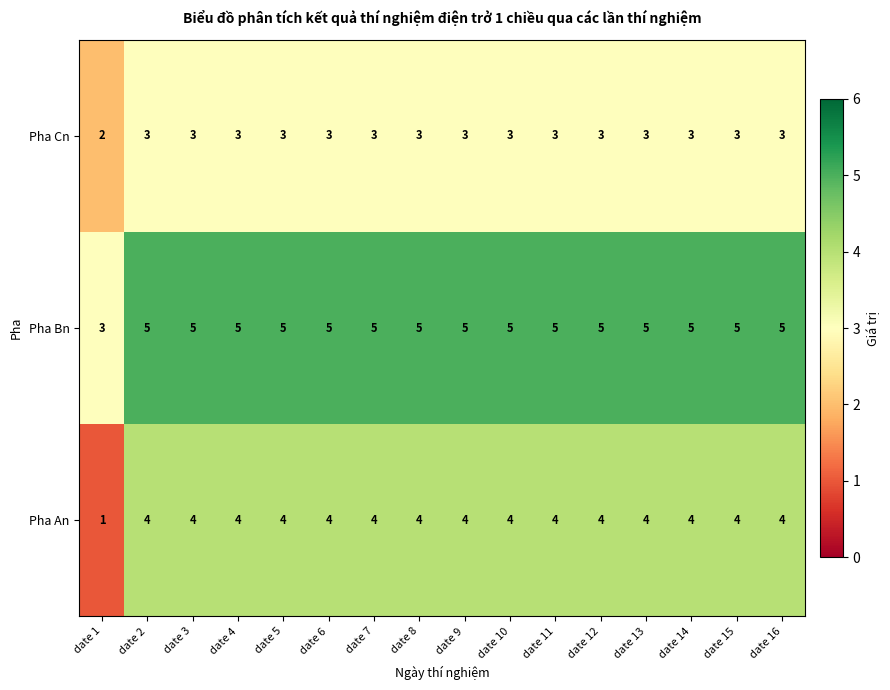

What is the greatest value displayed?

5